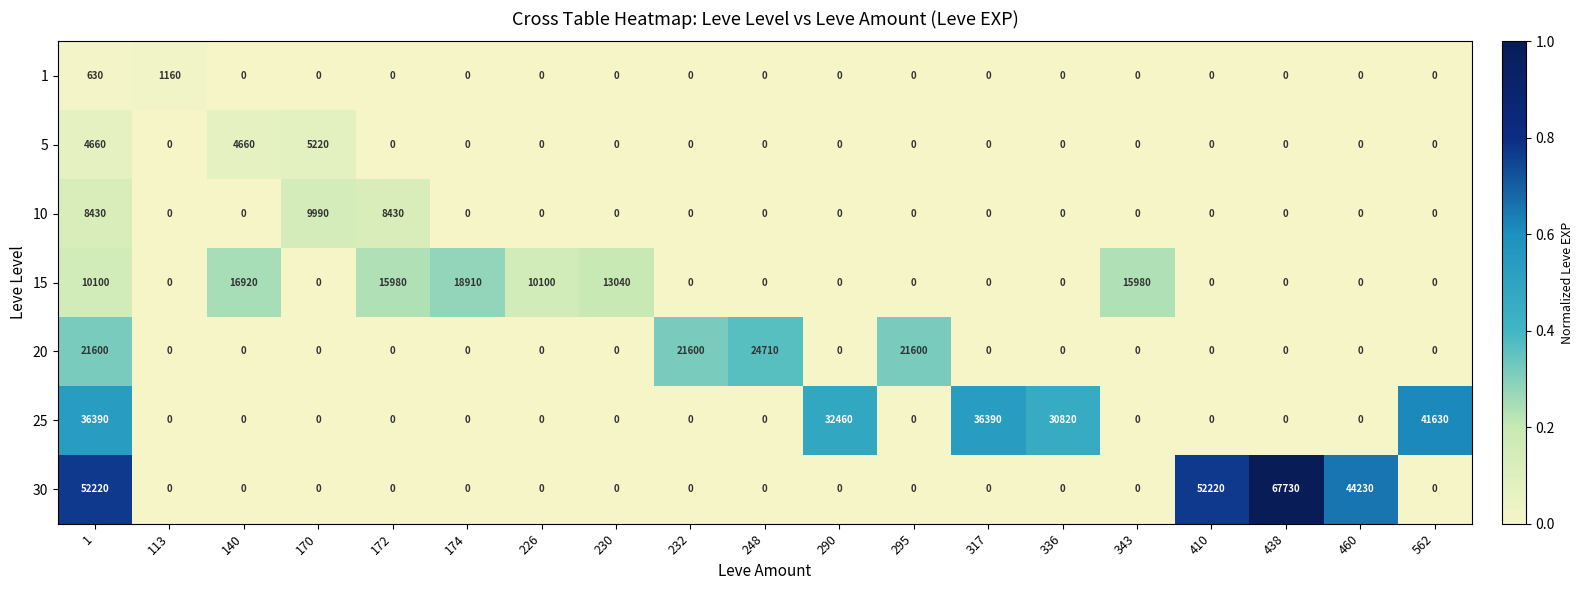

Which category has the highest value in the 10 series?

170